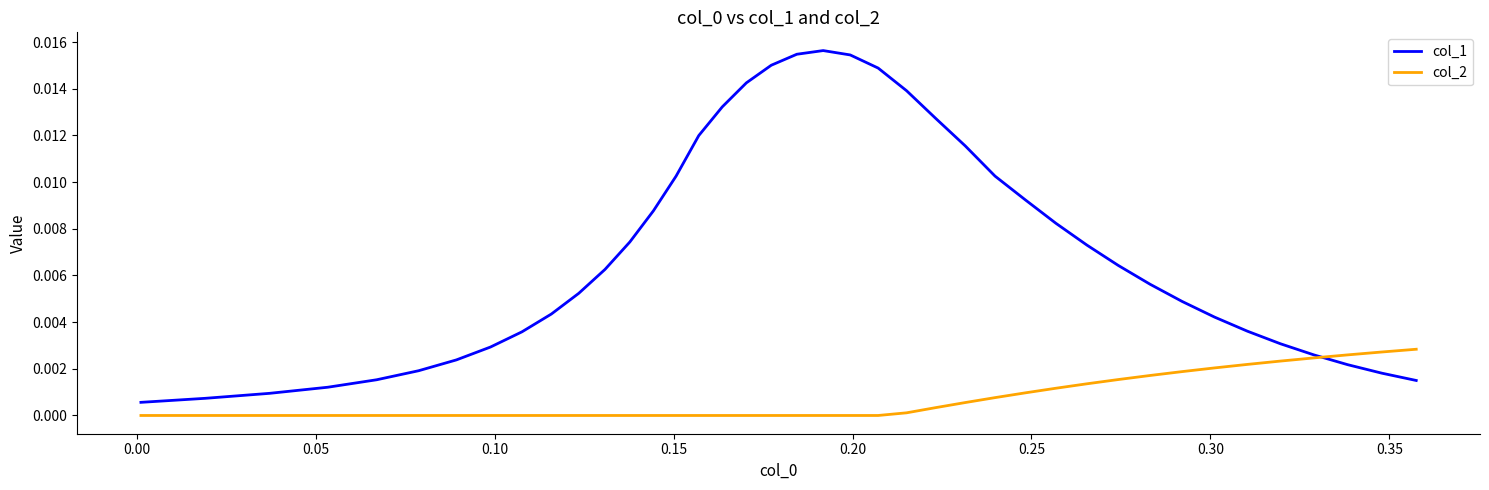

List the series in order of their overall mean, highest first.

col_1, col_2